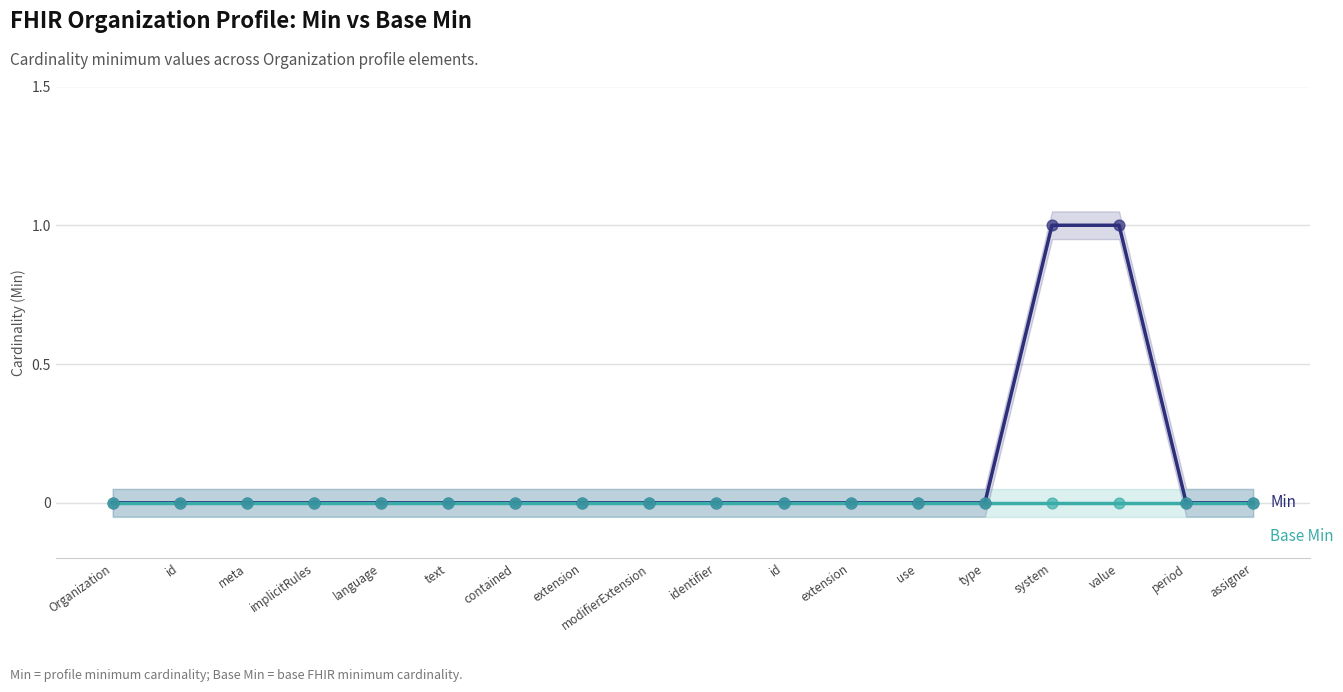

Which series reaches the maximum Y coordinate?

Min